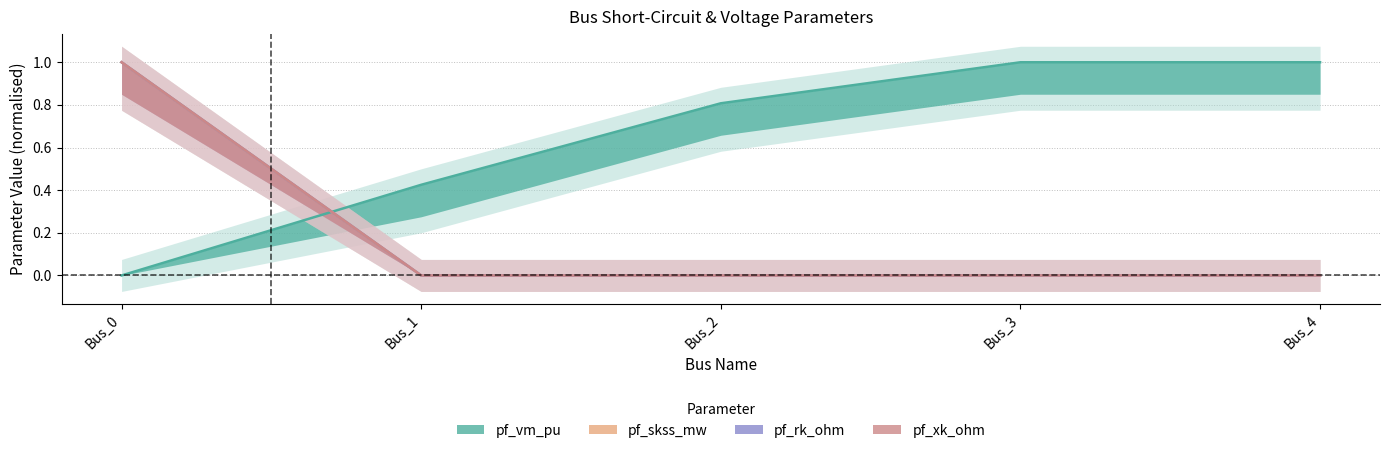

Is it true that pf_skss_mw equals 1.0 at Bus_0?

True